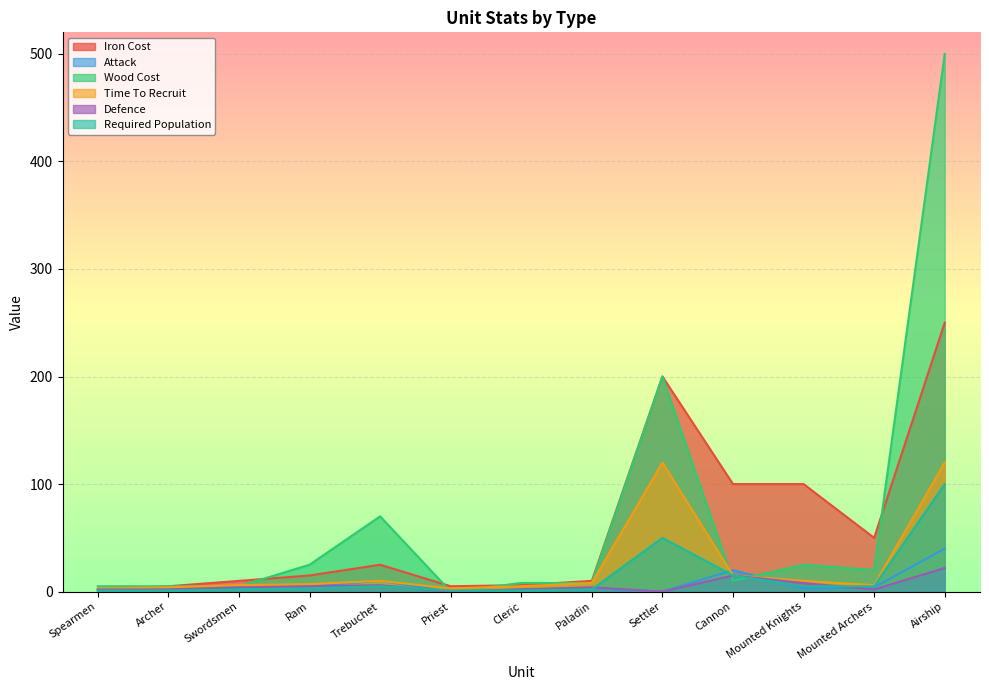

What position from the right is Ram?

10